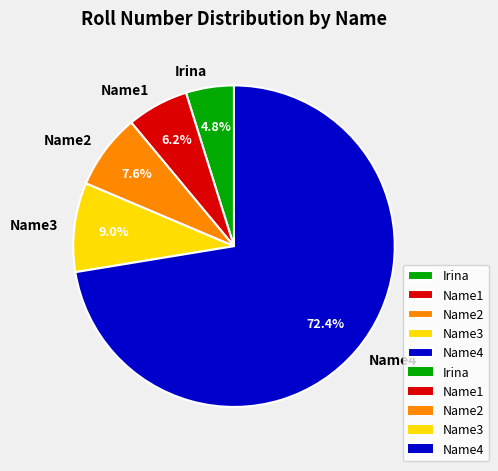

To the nearest percent, what is the average slice percentage?

20%